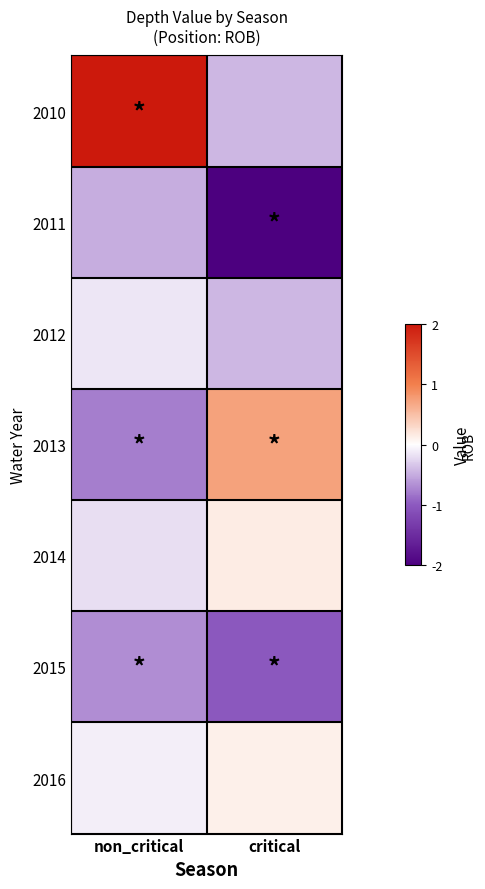

Reading right to left, list all the values displayed in this chart.

2010: critical=-0.4	non_critical=2.4
2011: critical=-2.6	non_critical=-0.5
2012: critical=-0.4	non_critical=-0.2
2013: critical=0.7	non_critical=-0.8
2014: critical=0.1	non_critical=-0.2
2015: critical=-1.0	non_critical=-0.7
2016: critical=0.1	non_critical=-0.1